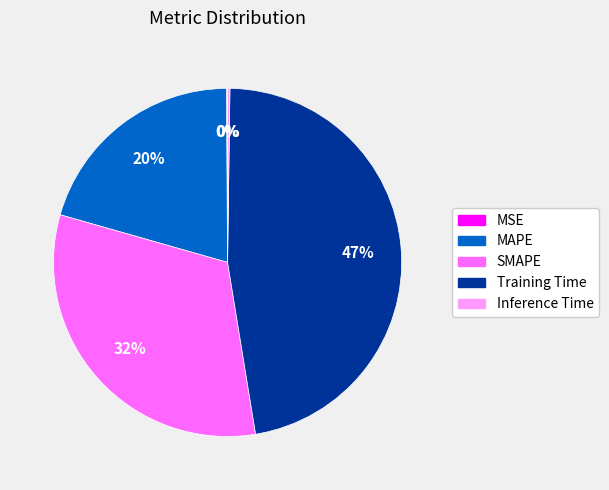

True or false: MAPE accounts for 20% of the total.

True